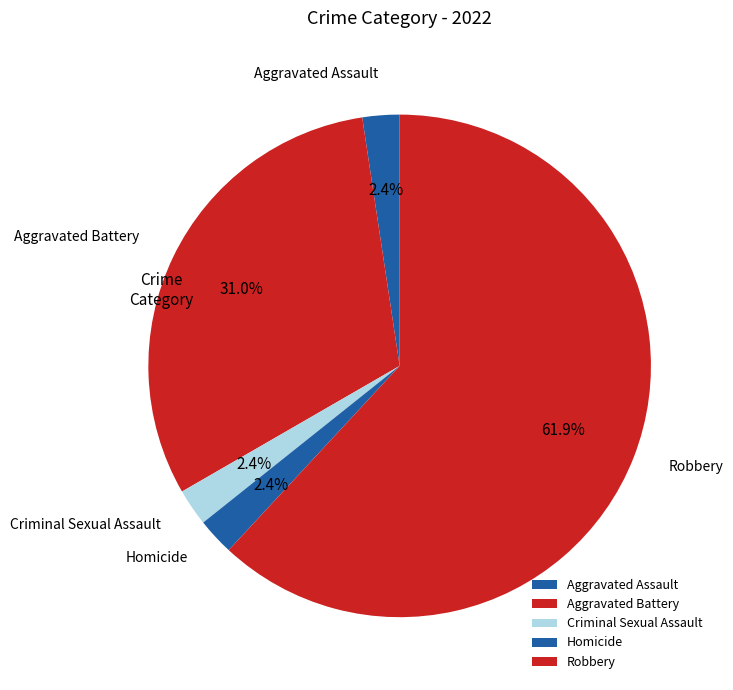

Does Criminal Sexual Assault represent more than half of the total?

No